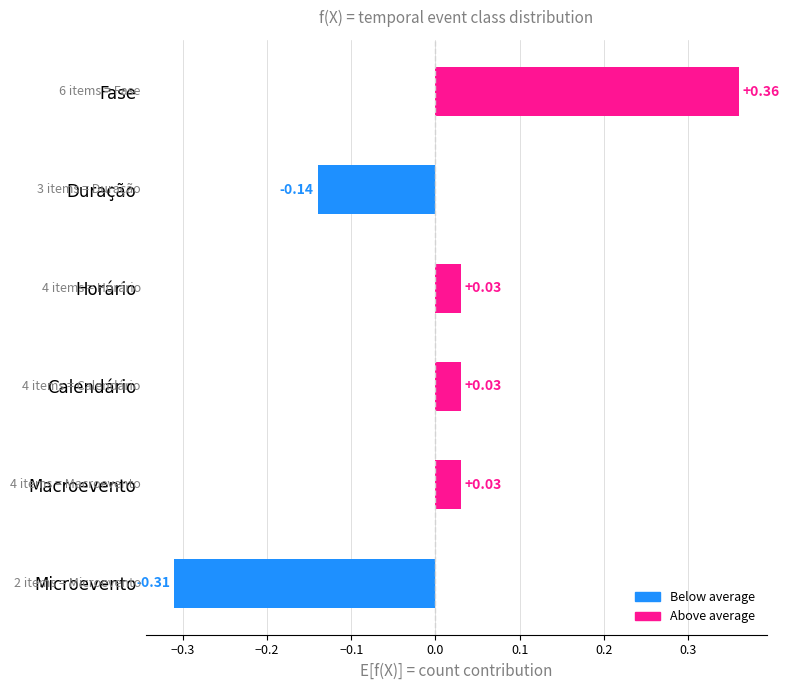

At which category does the chart reach its minimum across all series?

Microevento